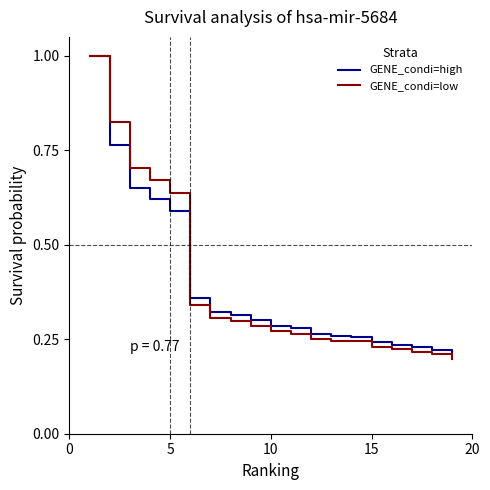

What are all the series names shown in the legend?

GENE_condi=high, GENE_condi=low